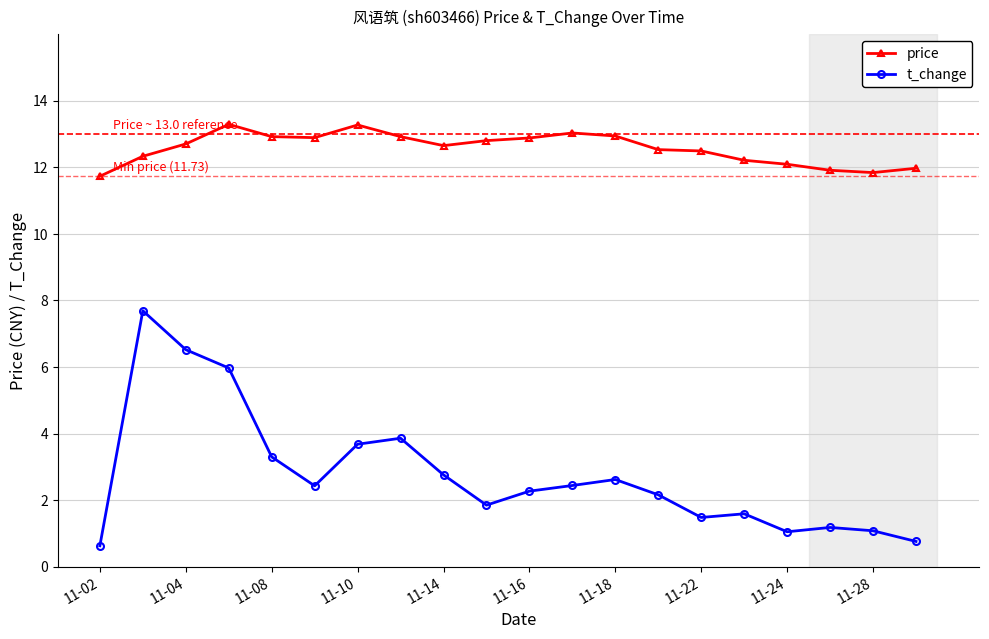

How many categories are shown in the chart?

20